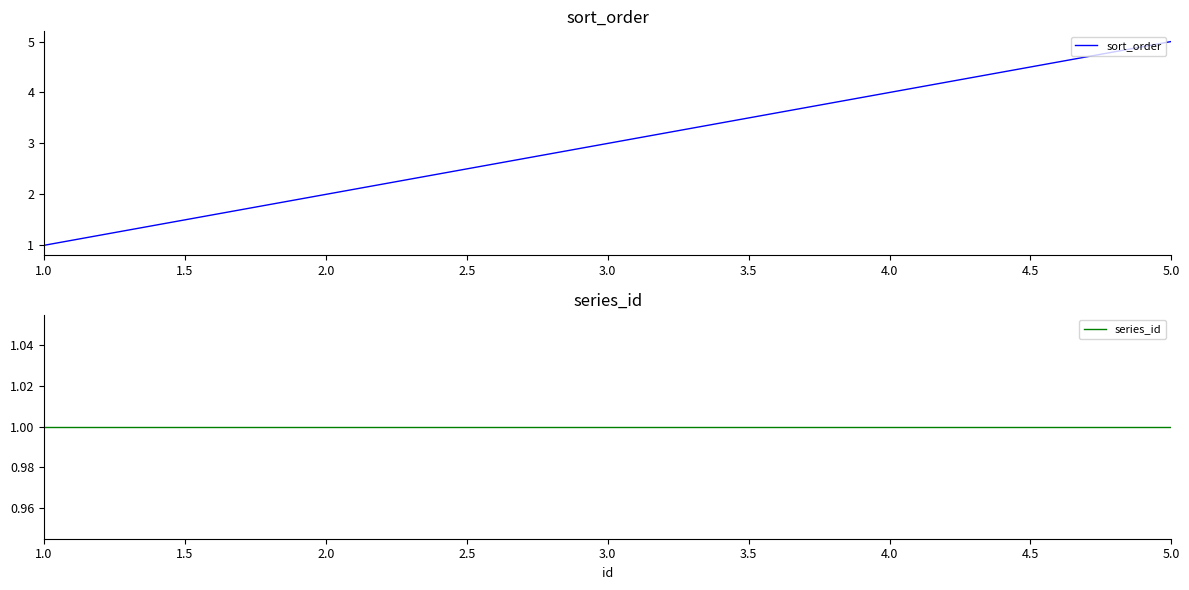

Where is sort_order nearest to the value 3?

3.0